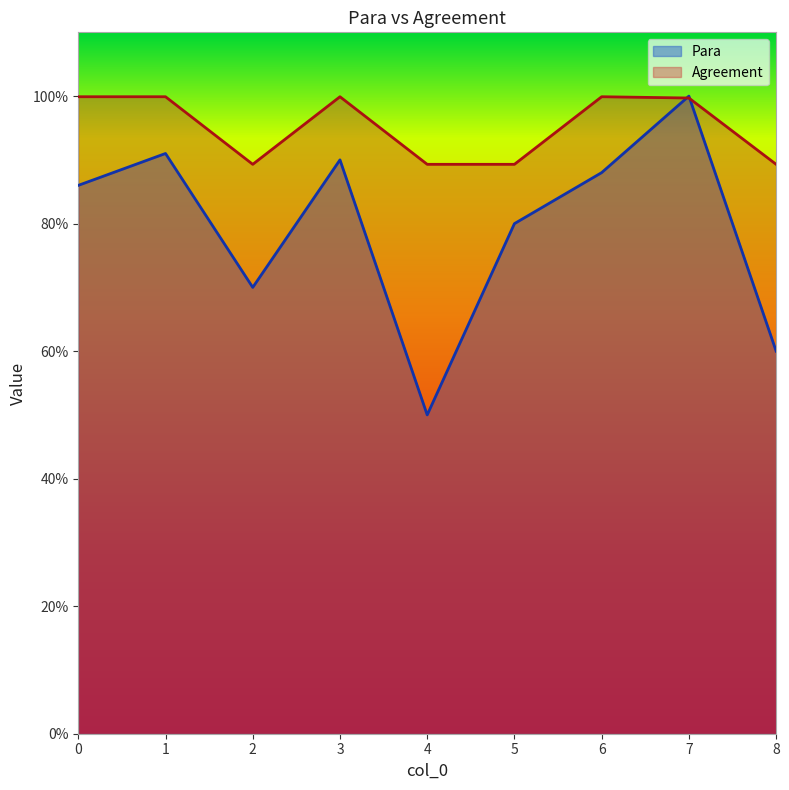

True or false: Para and Agreement cross at least once.

True